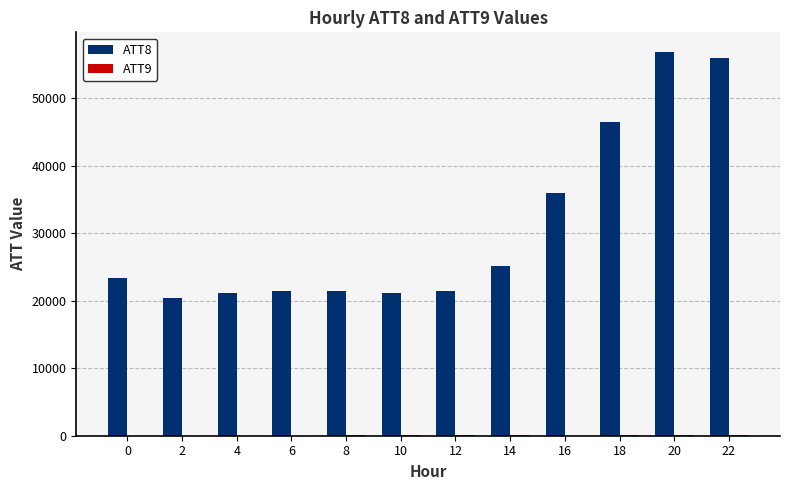

Is it true that ATT8 equals 56900.0 at 20?

True